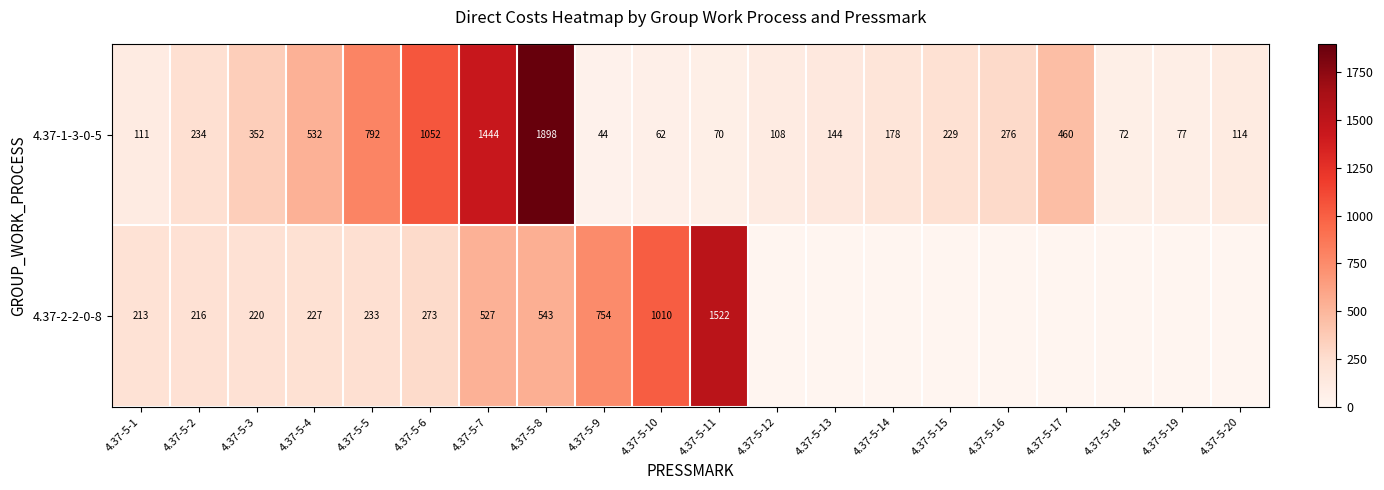

What is the sum of the 4.37-1-3-0-5 values at 4.37-5-4 and 4.37-5-8?

2430